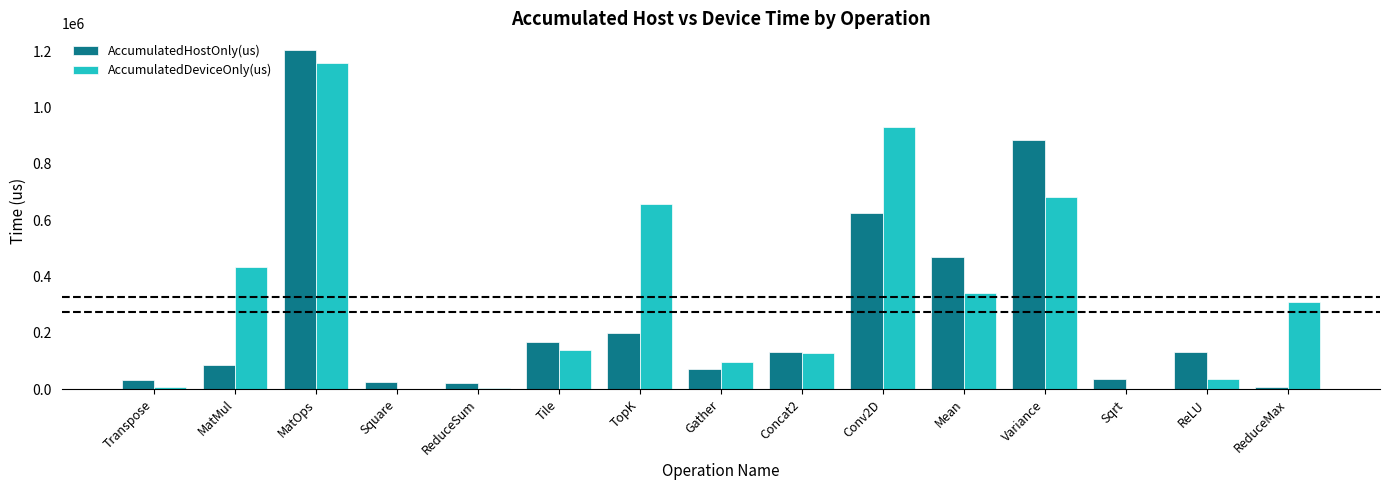

Which category has the highest value in the AccumulatedHostOnly(us) series?

MatOps